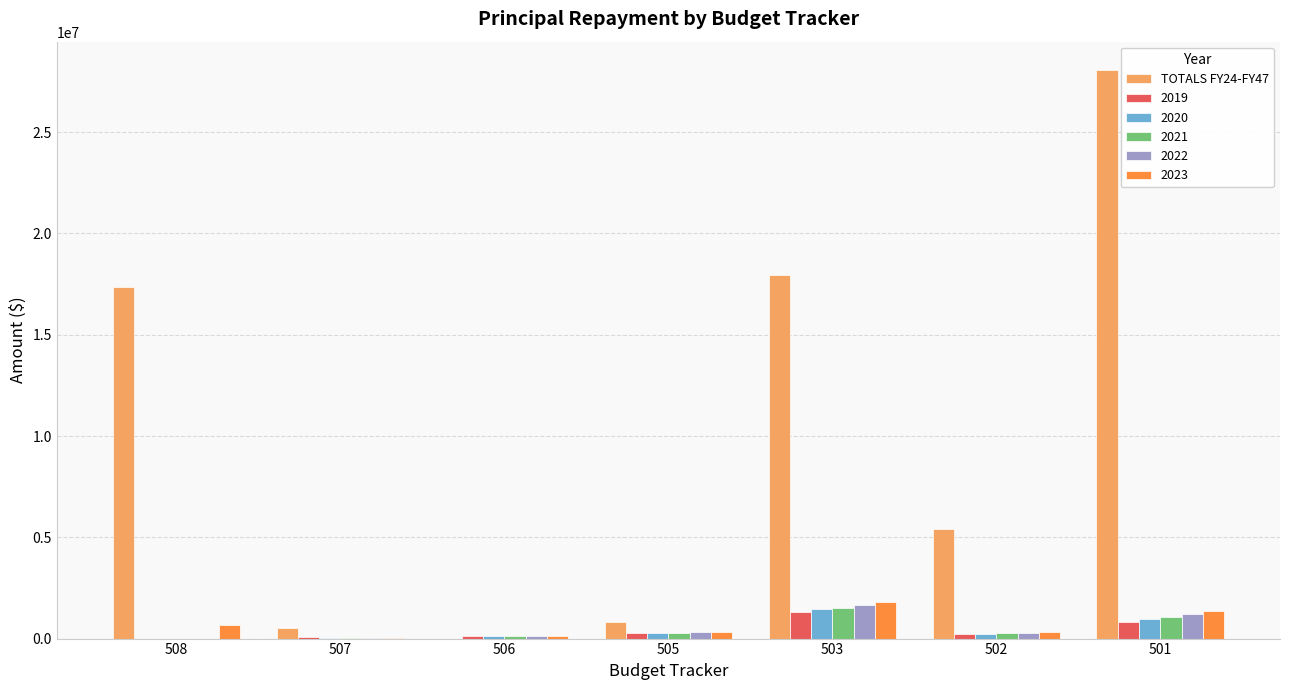

What is the sum of all 2021 values?

3281181.1